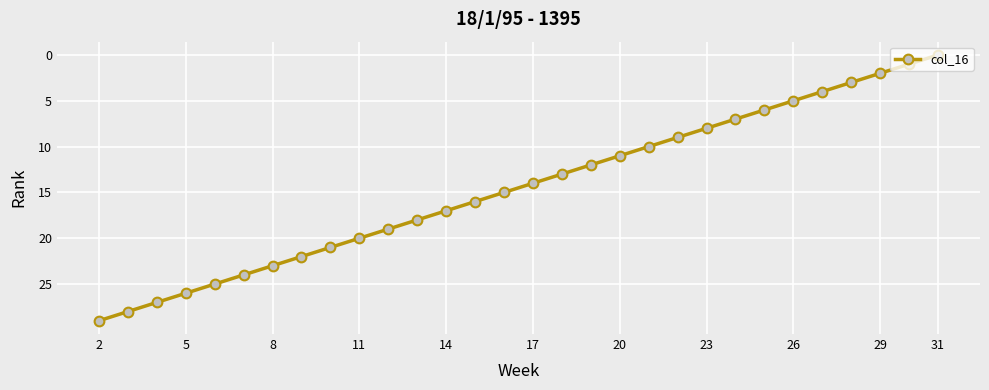

Reading left to right, list all the values displayed in this chart.

29	28	27	26	25	24	23	22	21	20	19	18	17	16	15	14	13	12	11	10	9	8	7	6	5	4	3	2	1	0